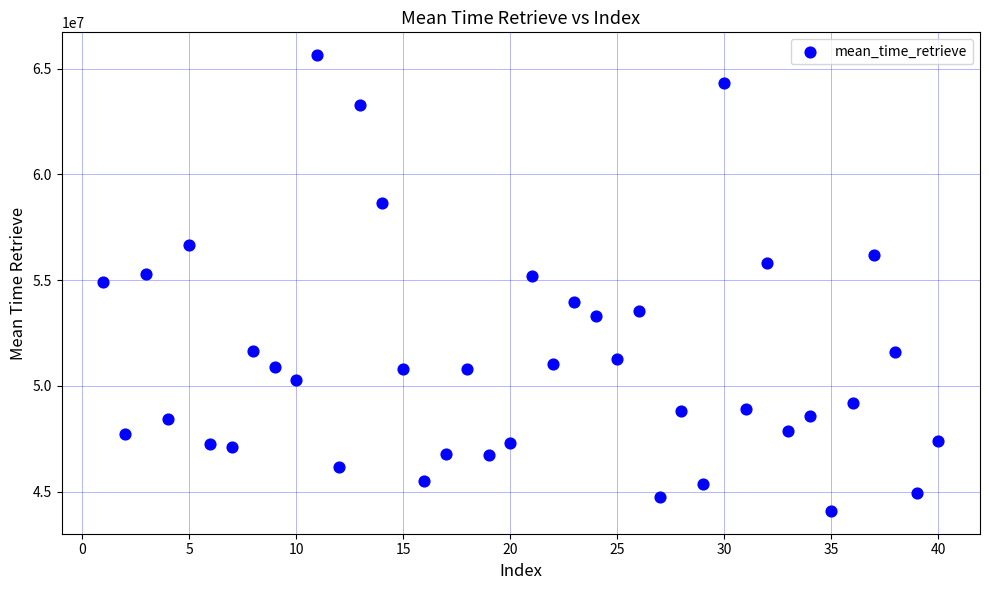

What is the range of Y values (max minus min)?

21557992.9